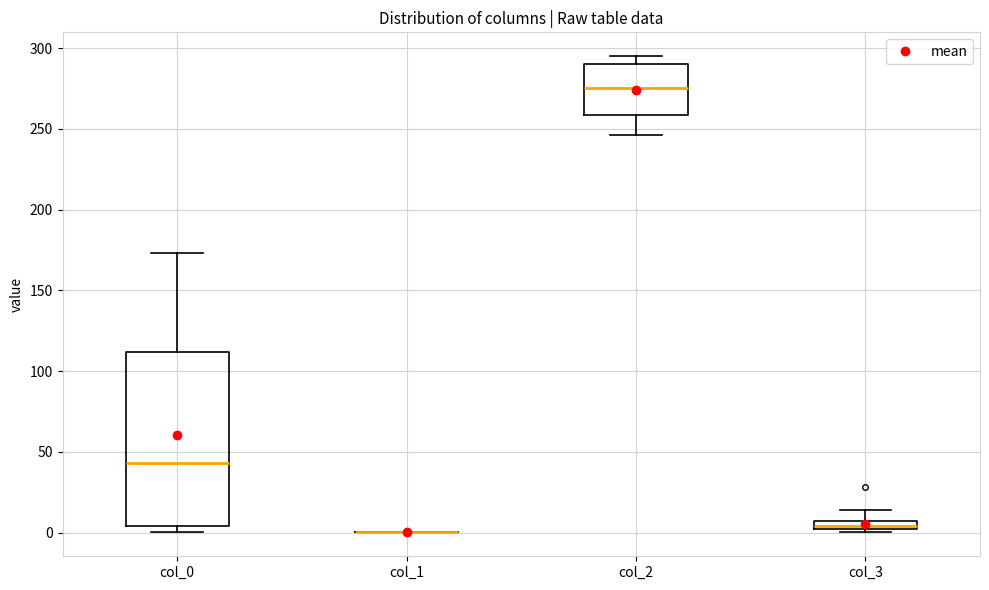

Comparing the boxes themselves (not the whiskers), which one is the tallest?

col_0